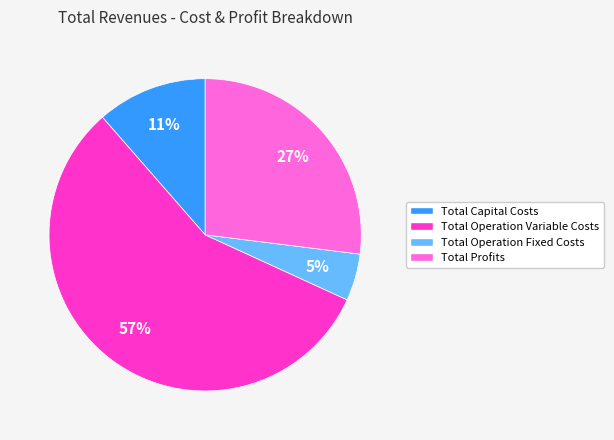

Rank the categories by value from highest to lowest.

Total Operation Variable Costs, Total Profits, Total Capital Costs, Total Operation Fixed Costs